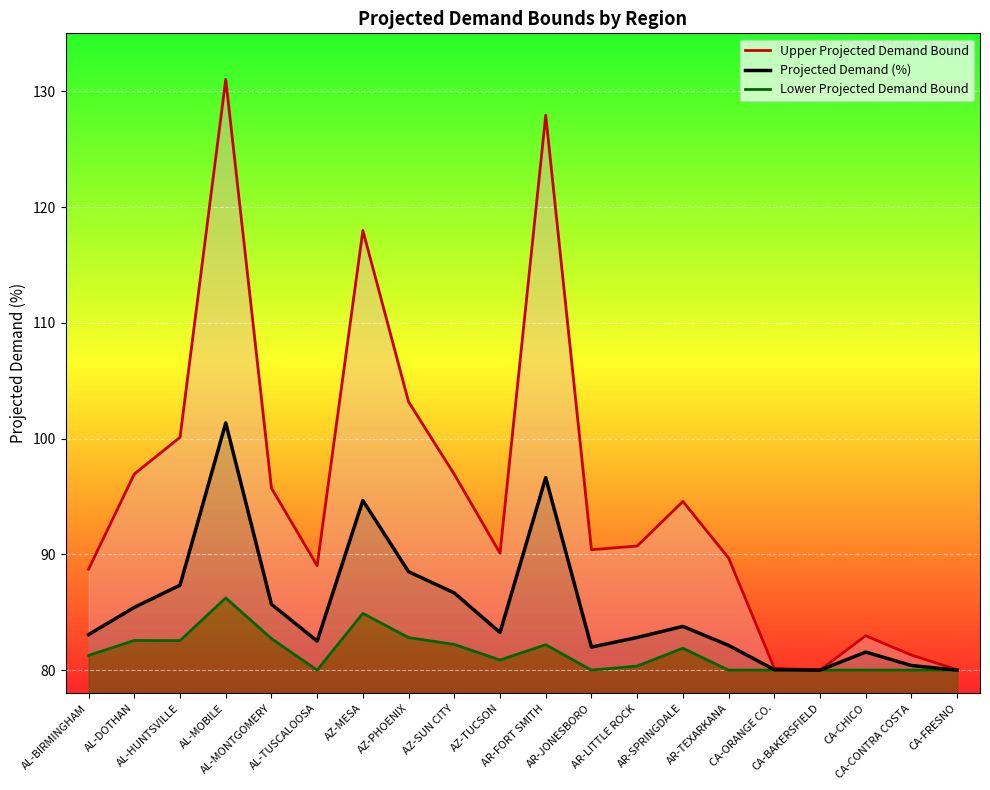

What is the difference between the Lower Projected Demand Bound values at CA-ORANGE CO. and AZ-TUCSON?

0.9